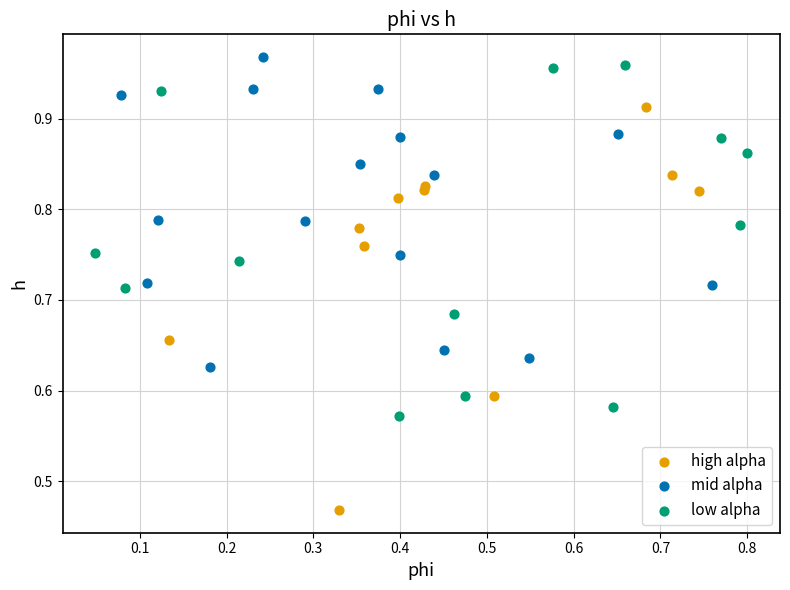

Which series has the widest spread of Y values?

high alpha